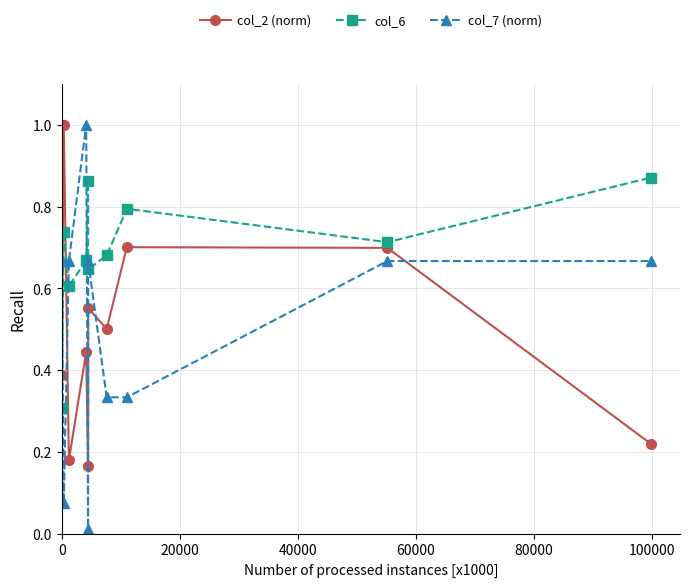

Which series has the largest total across all categories?

col_6